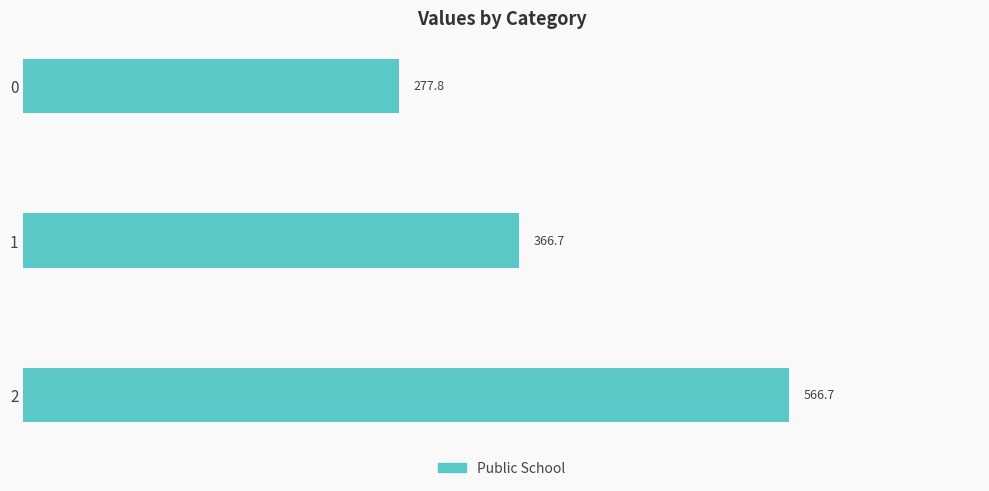

List the labels in order of value, largest first.

2, 1, 0